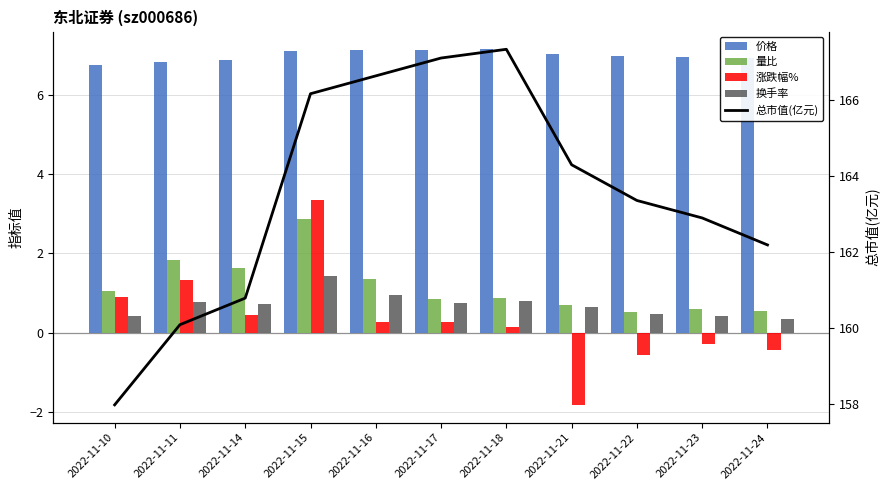

What is the difference between the 换手率 values at 2022-11-24 and 2022-11-15?

1.1